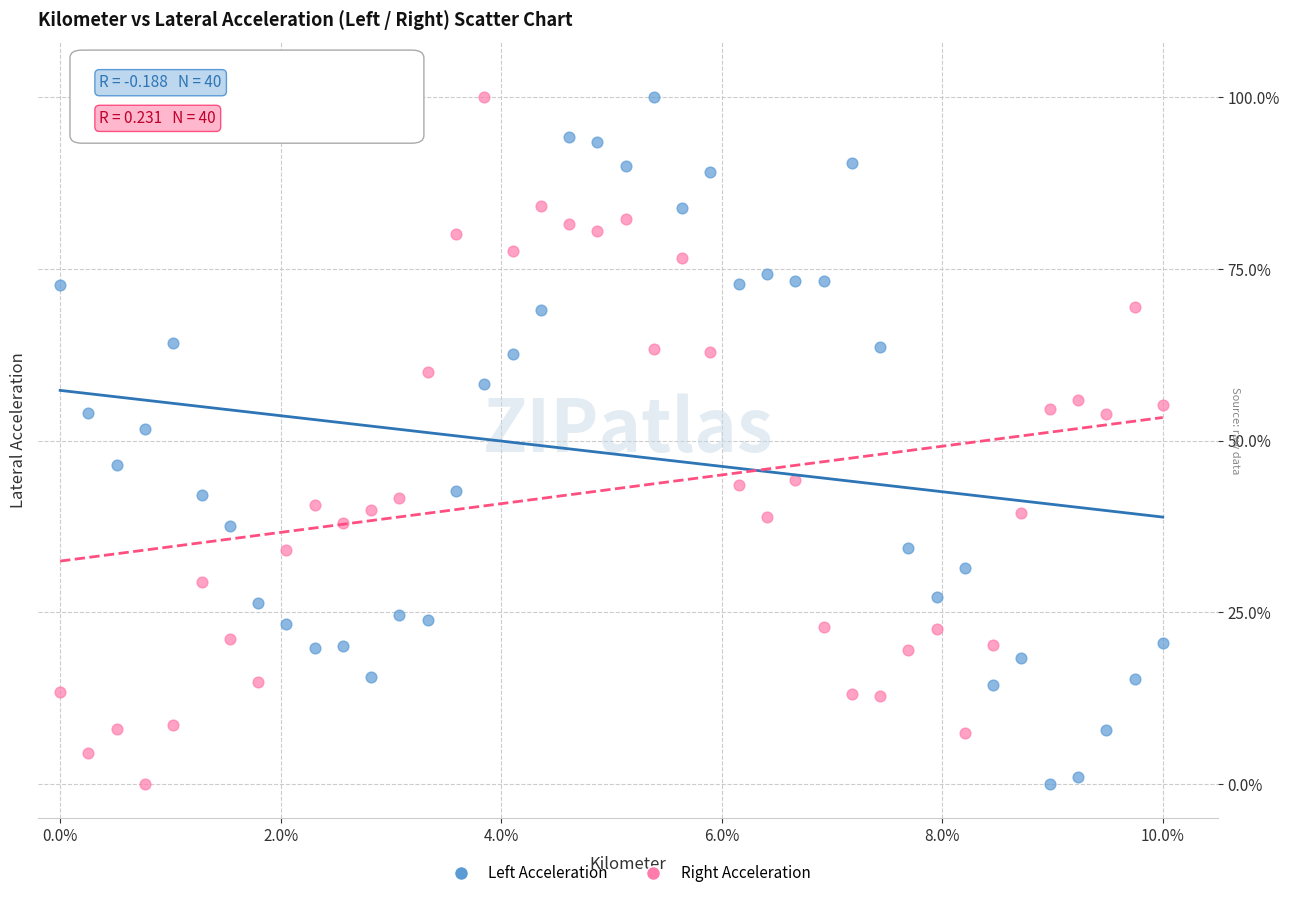

Across all series, what Y value is closest to 50?

51.7